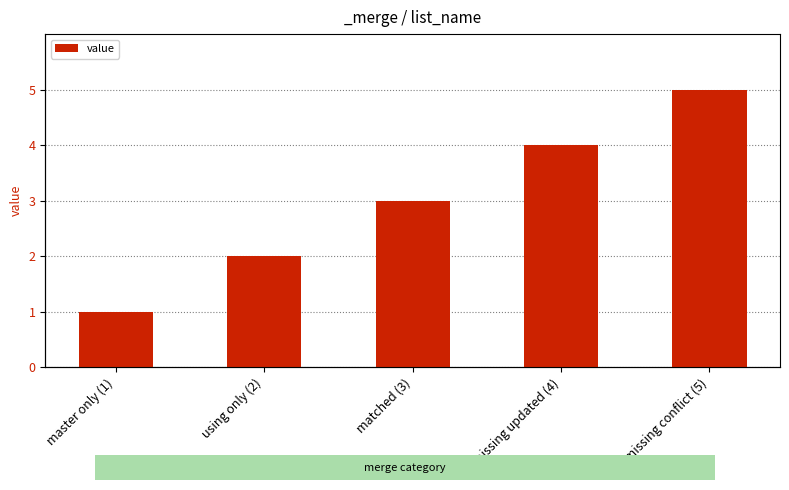

Approximately how many times larger is the value at master only (1) compared to missing updated (4)?

0.2